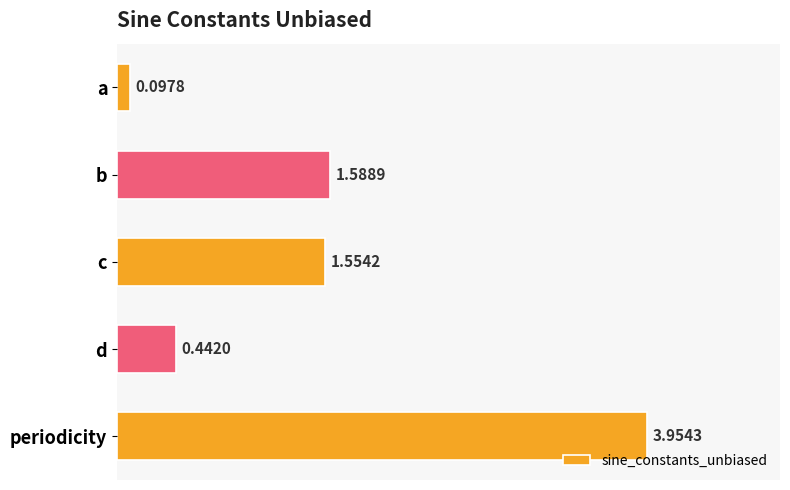

Which label corresponds to the smallest value in the chart?

a